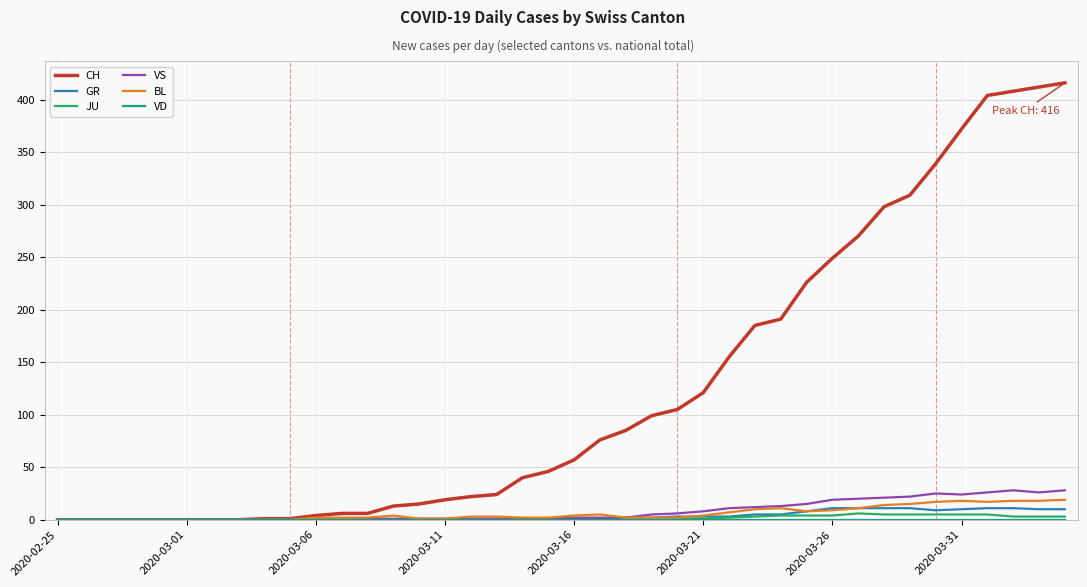

What is the difference between the maximum and minimum values in the GR series?

11